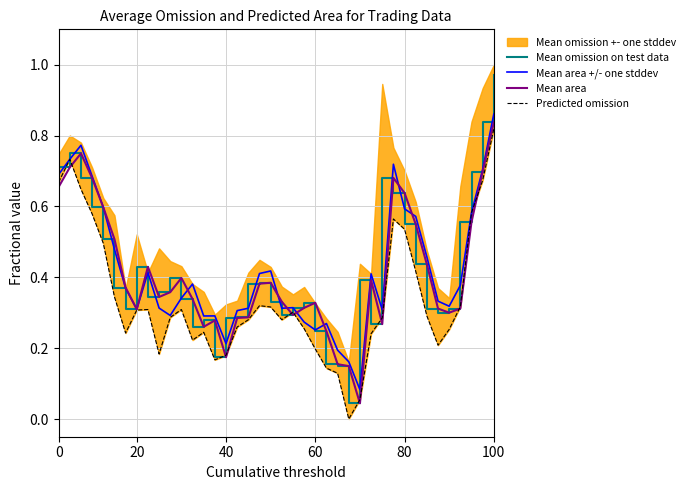

Reading left to right, transcribe all the data shown in this chart.

Mean omission on test data: 0.7	0.7	0.7	0.6	0.5	0.4	0.3	0.4	0.3	0.4	0.4	0.3	0.3	0.3	0.2	0.3	0.3	0.4	0.4	0.3	0.3	0.3	0.3	0.2	0.2	0.1	0.0	0.4	0.3	0.7	0.6	0.5	0.4	0.3	0.3	0.3	0.6	0.7	0.8	1.0
Mean area +/- one stddev: 0.7	0.7	0.8	0.7	0.6	0.5	0.4	0.3	0.4	0.3	0.3	0.3	0.4	0.3	0.3	0.2	0.3	0.3	0.4	0.4	0.3	0.3	0.3	0.3	0.3	0.2	0.2	0.1	0.4	0.3	0.7	0.6	0.6	0.5	0.3	0.3	0.4	0.6	0.7	0.9
Mean area: 0.7	0.7	0.7	0.7	0.6	0.5	0.4	0.3	0.4	0.3	0.4	0.4	0.3	0.3	0.3	0.2	0.3	0.3	0.4	0.4	0.3	0.3	0.3	0.3	0.2	0.2	0.1	0.0	0.4	0.3	0.7	0.6	0.5	0.4	0.3	0.3	0.3	0.6	0.7	0.8
Predicted omission: 0.7	0.7	0.6	0.6	0.5	0.3	0.2	0.3	0.3	0.2	0.3	0.3	0.2	0.2	0.2	0.2	0.3	0.3	0.3	0.3	0.3	0.3	0.3	0.2	0.1	0.1	0.0	0.1	0.2	0.3	0.6	0.5	0.4	0.3	0.2	0.3	0.3	0.6	0.7	0.8